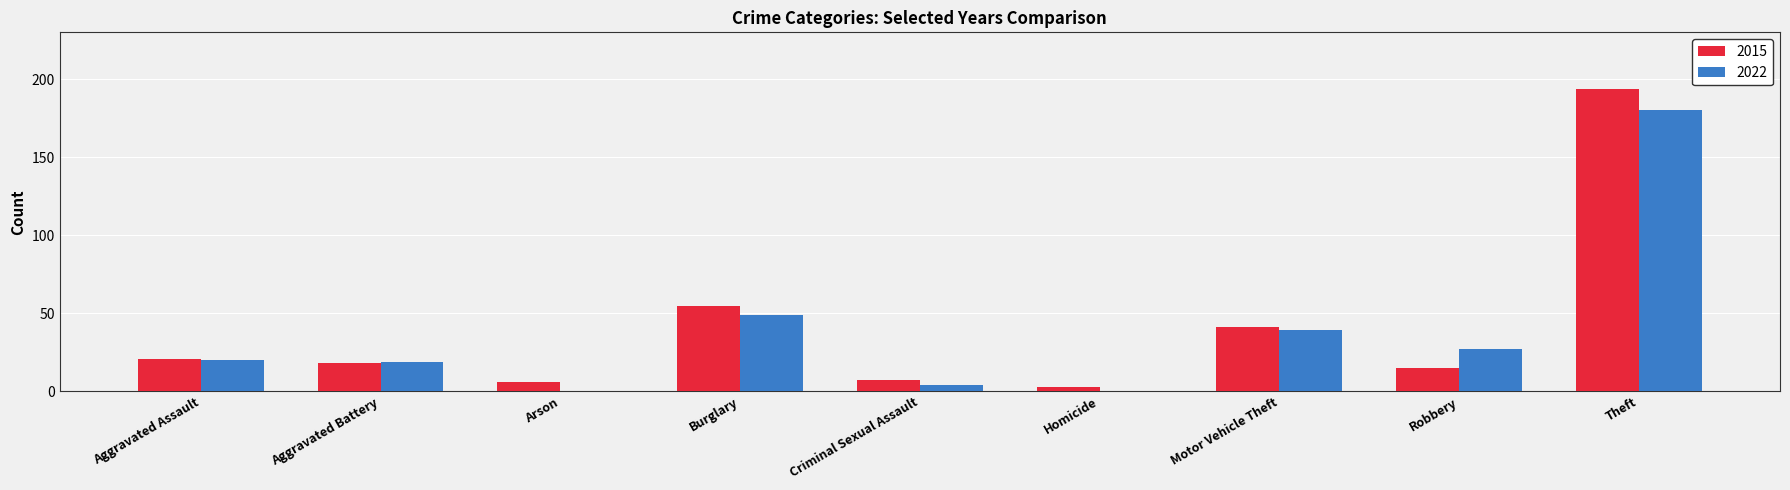

What is the sum of the 2015 values at Arson and Aggravated Battery?

24